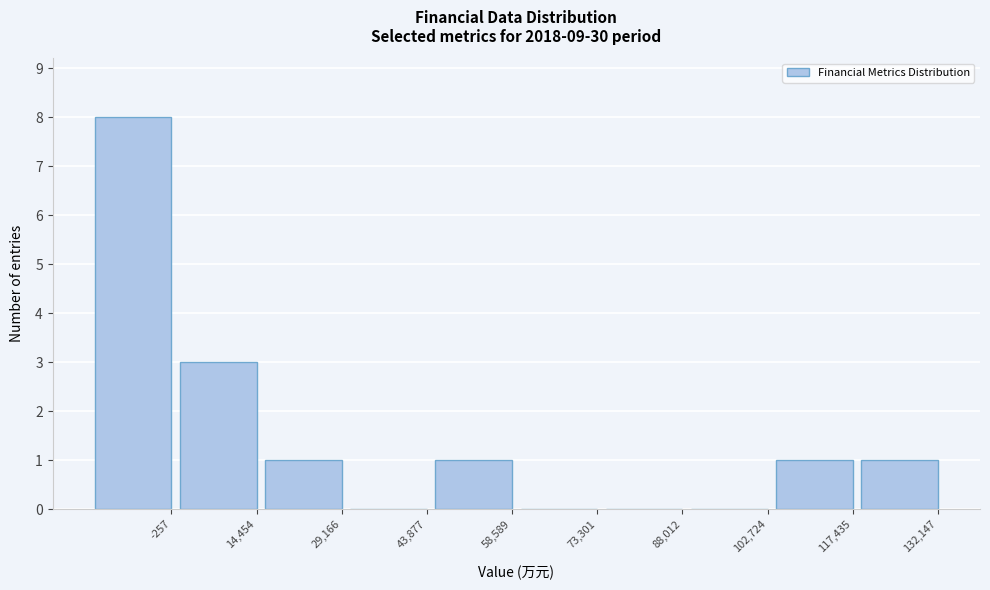

Reading left to right, what are all the values shown in this chart?

-257=8	14,454=3	29,166=1	43,877=0	58,589=1	73,301=0	88,012=0	102,724=0	117,435=1	132,147=1